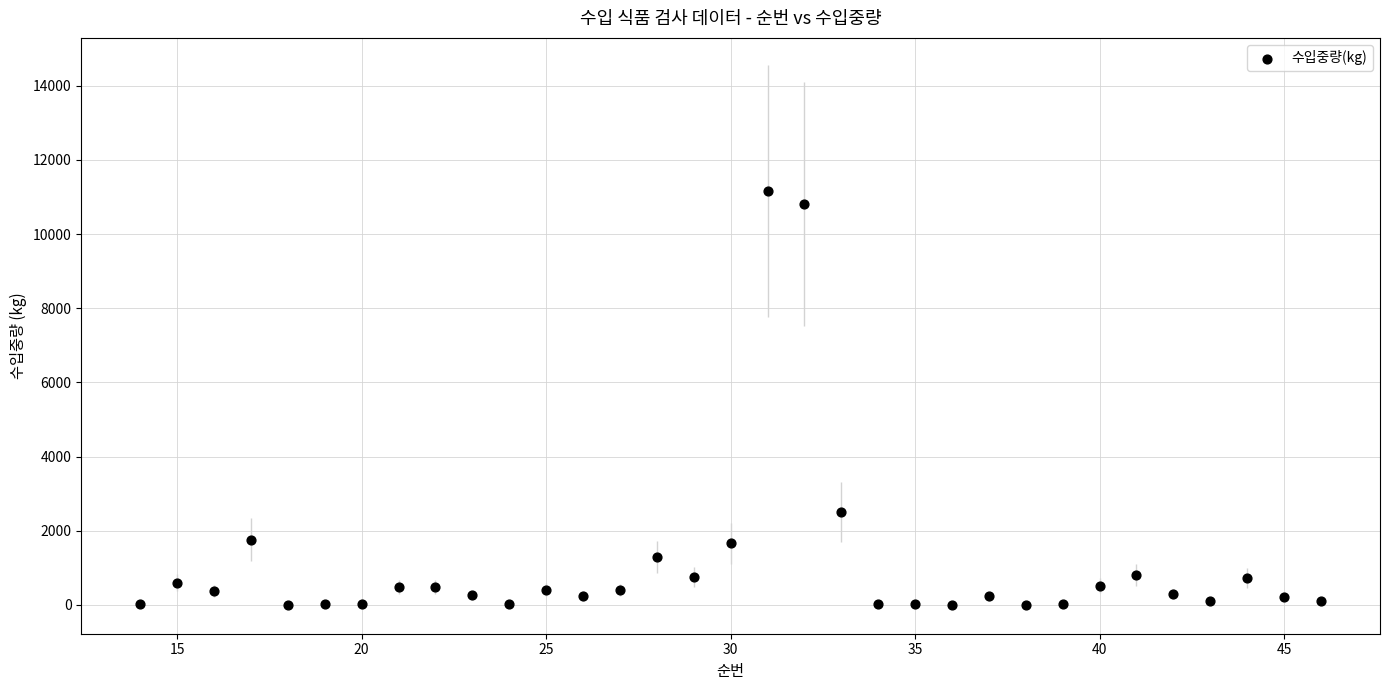

What is the range of X values (max minus min)?

32